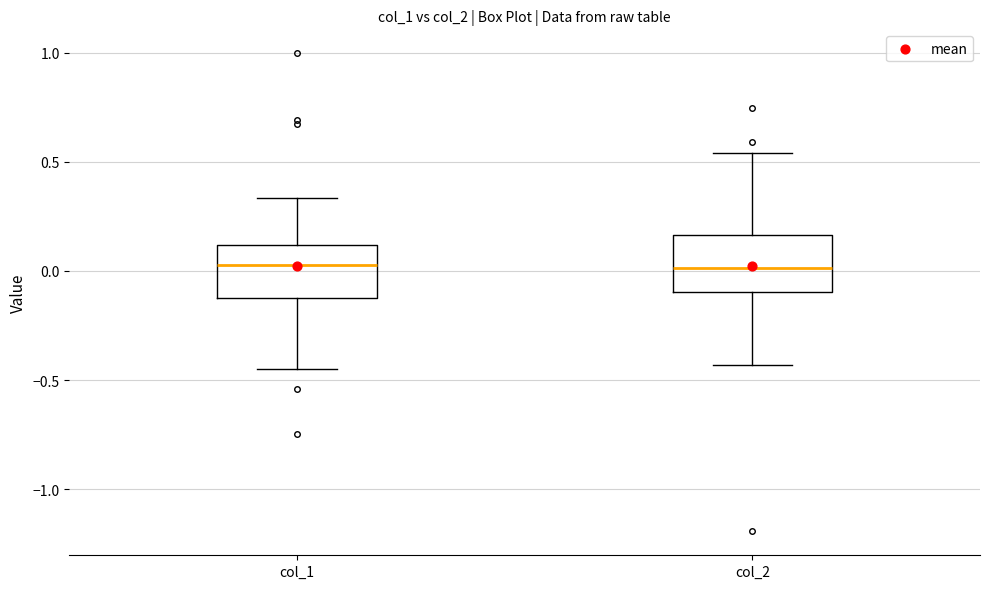

Where is the lower edge of the box for col_1 on the y-axis? The values are not printed on the chart, so give them approximately, as read against the axis.

-0.10